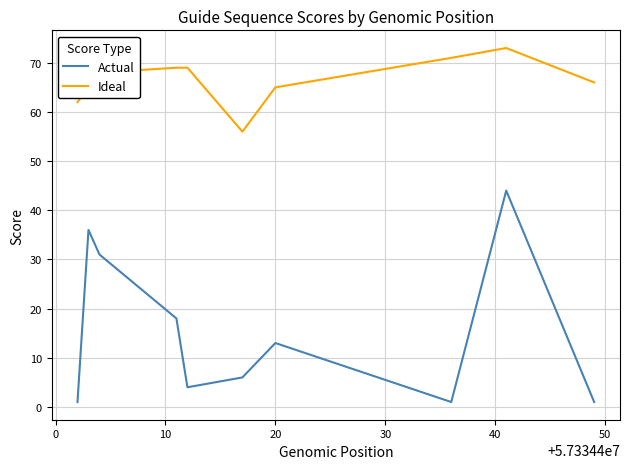

Reading right to left, extract all data points from this chart.

Actual: 1	44	1	13	6	4	18	31	36	1
Ideal: 66	73	71	65	56	69	69	68	65	62